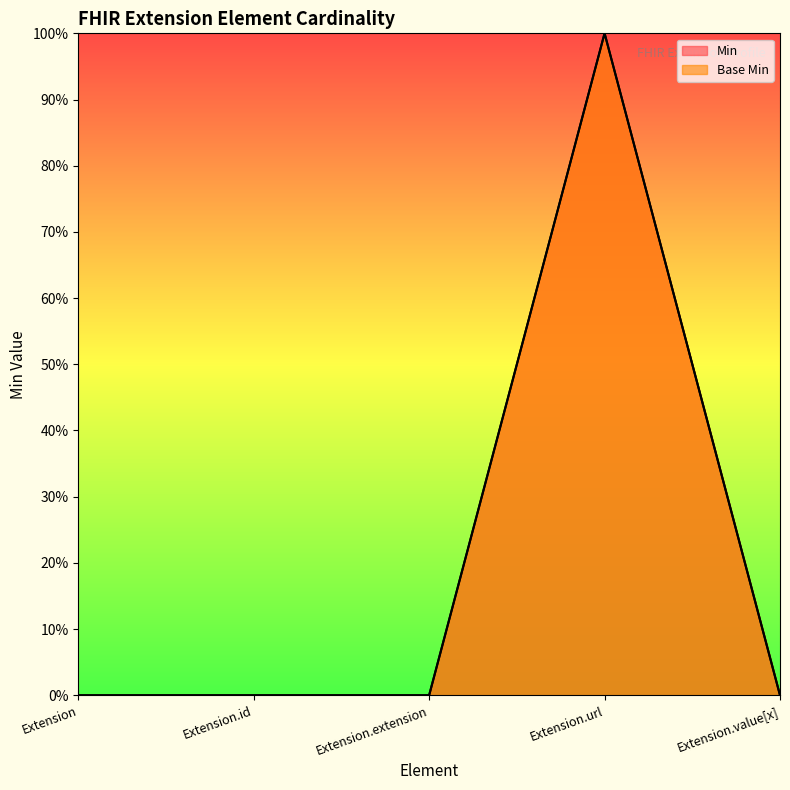

The value of Min at Extension.value[x] is 1. True or false?

False